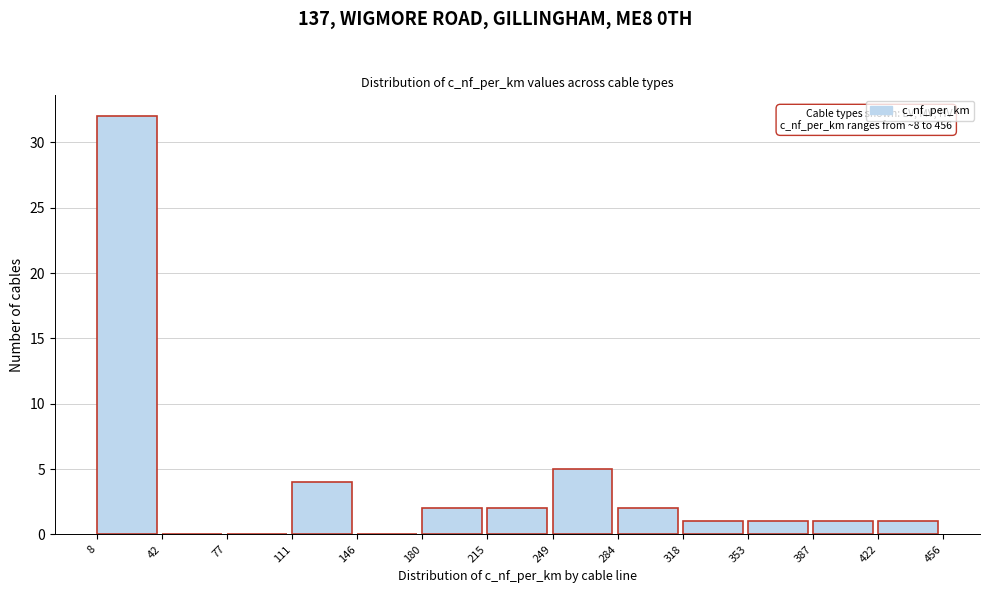

Which range on the x-axis has the tallest bar?

8 to 42